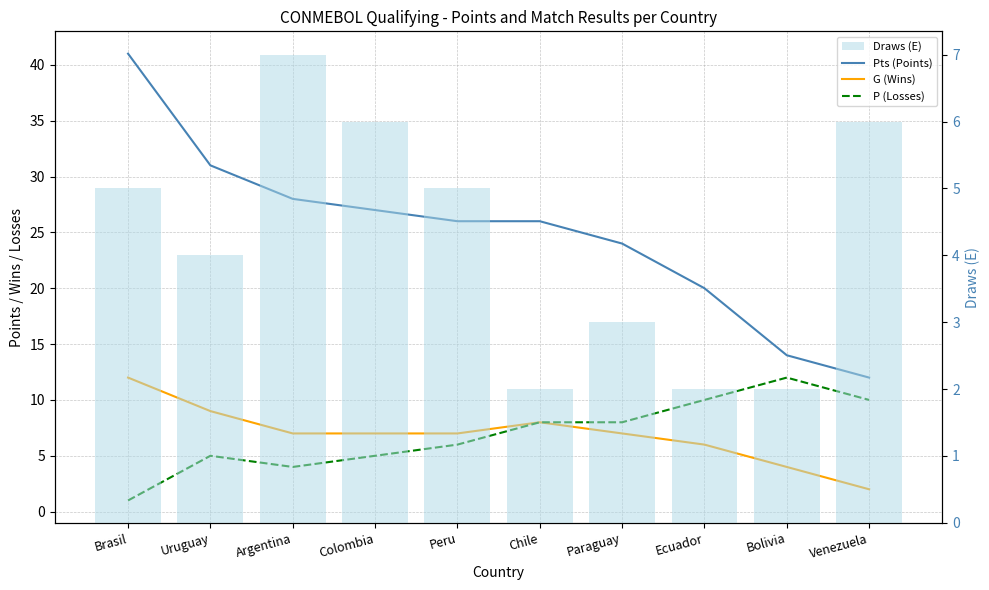

How many values in the Draws (E) series are below 5?

5